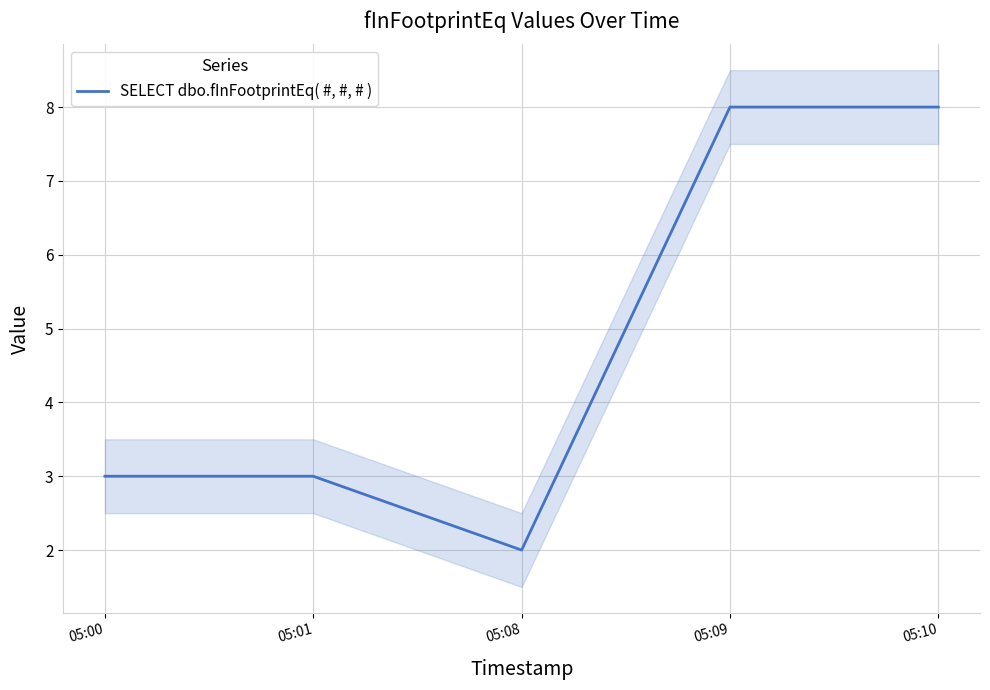

Is it true that the value at 05:10 is 8?

True